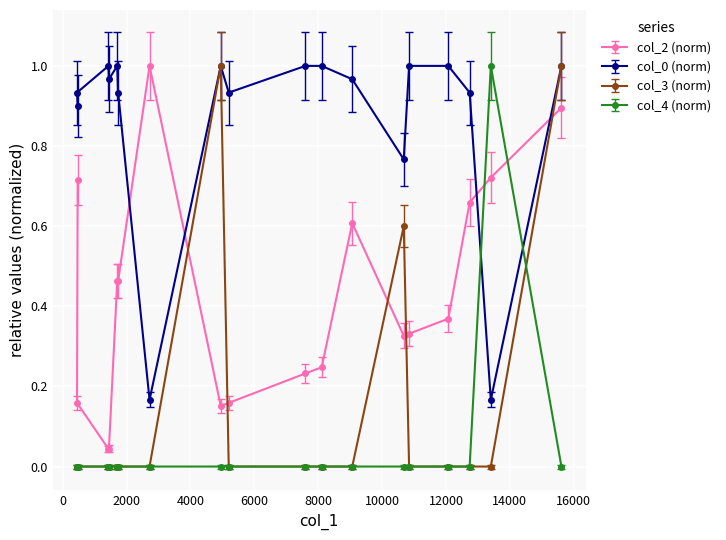

What is the approximate value of col_0 at 5199?

0.9